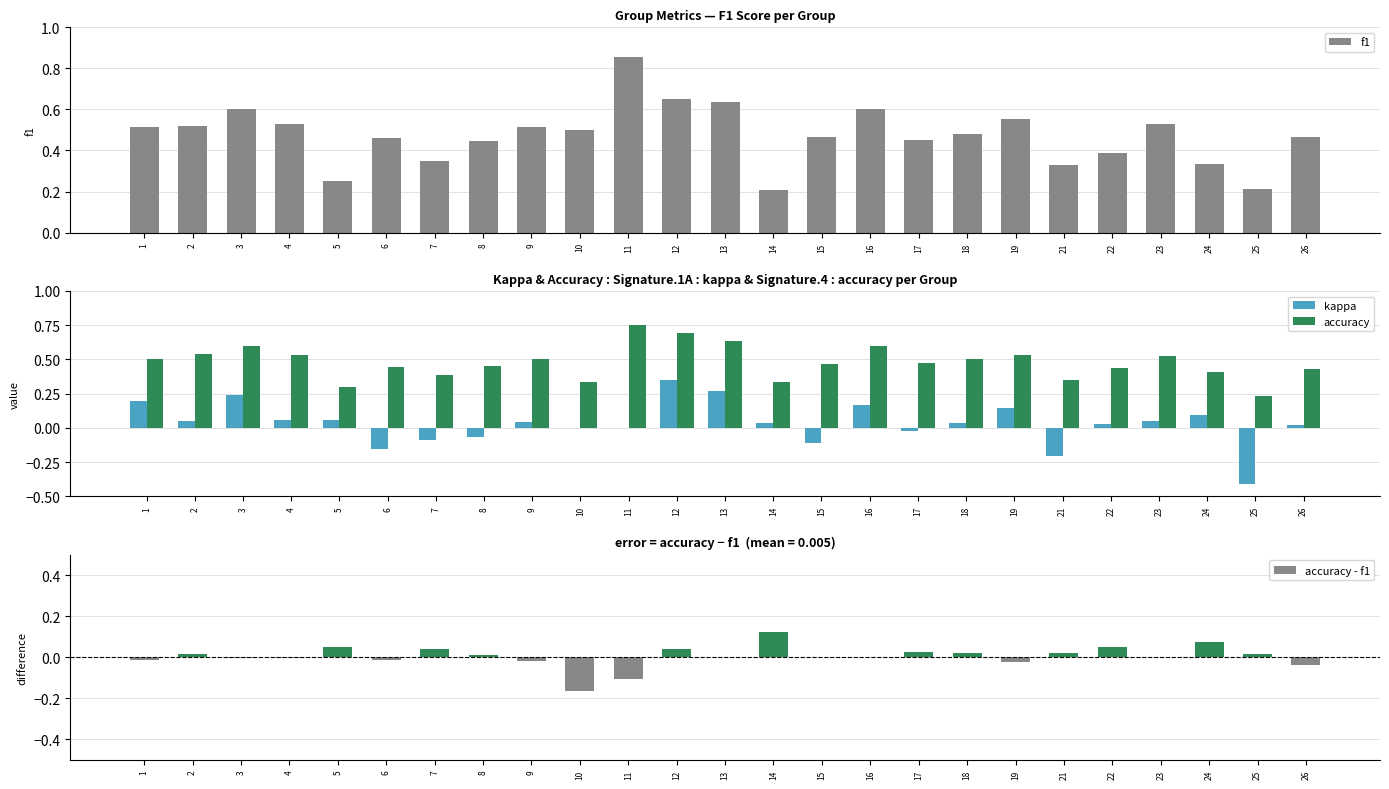

How many groups of bars are there?

25